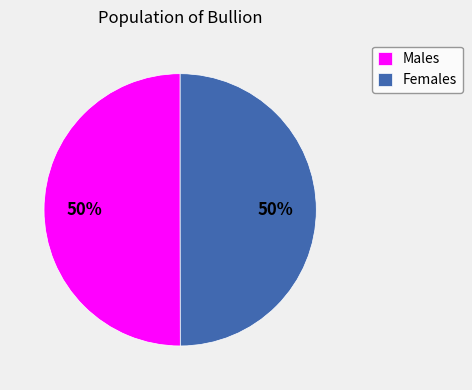

How many slices are in this pie chart?

2